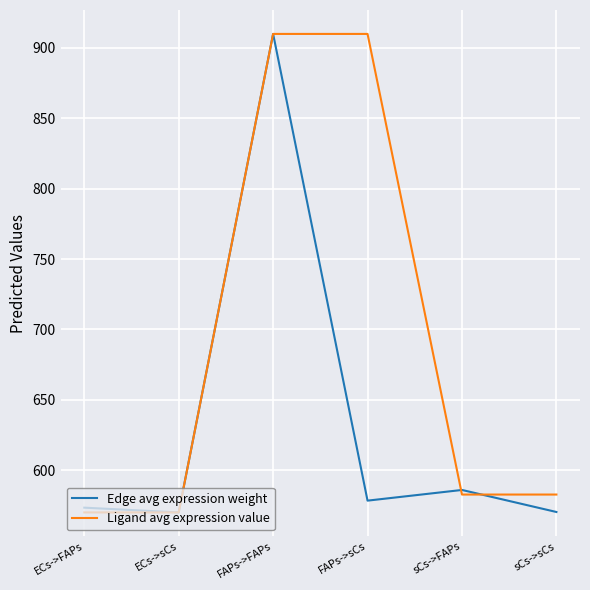

At how many categories does at least one series exceed 906?

2